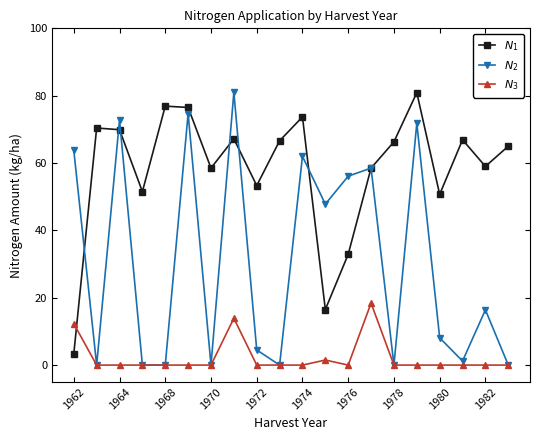

At how many categories does at least one series exceed 40?

20